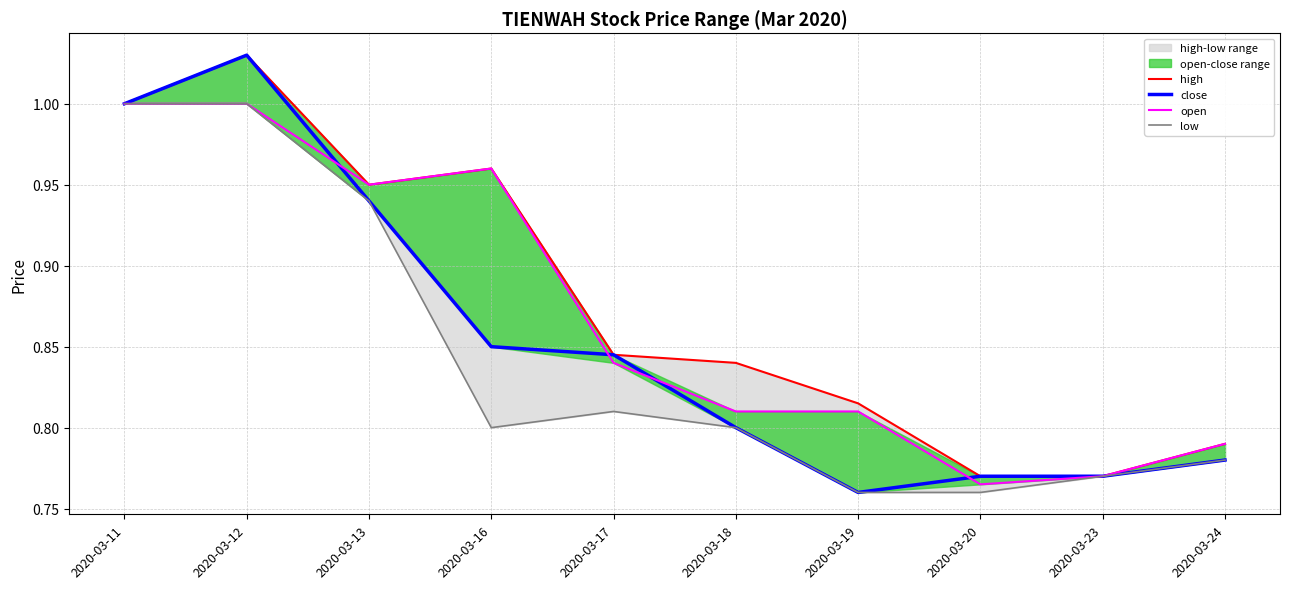

True or false: low has more than 1 points higher than both neighbors.

False